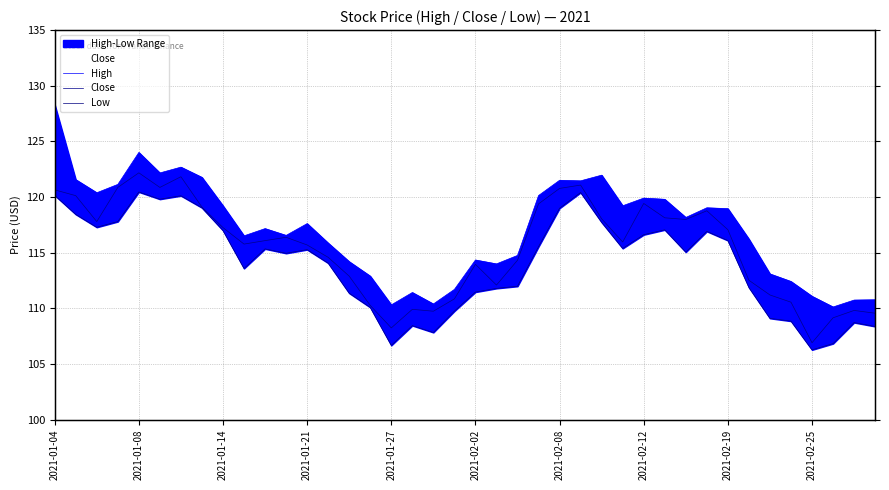

Is the value of High at 27 greater than the value of Low at 2021-02-25?

Yes